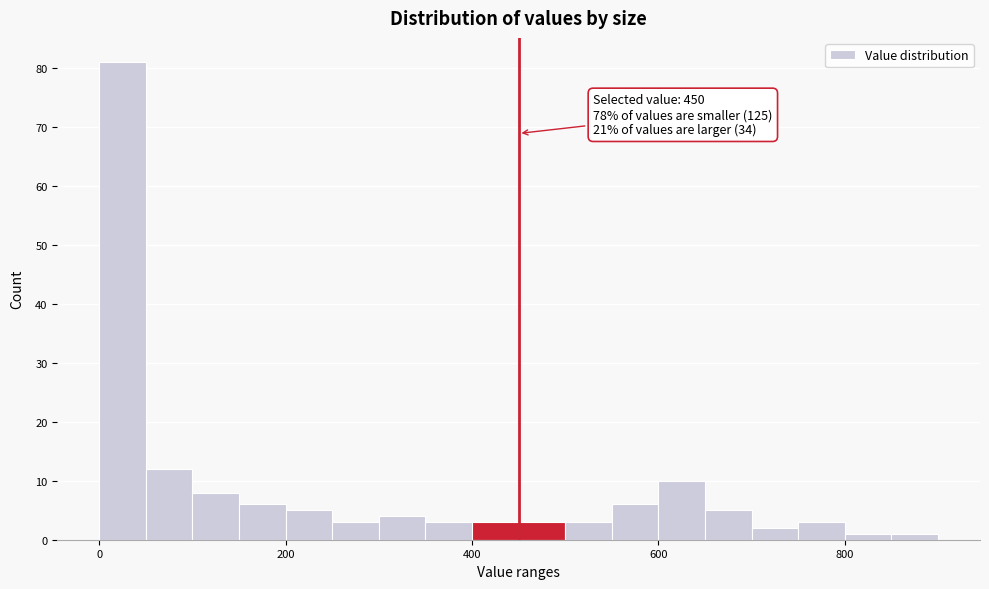

Around what value on the x-axis is the tallest bar? Give the approximate position of its centre, as read against the axis.

20